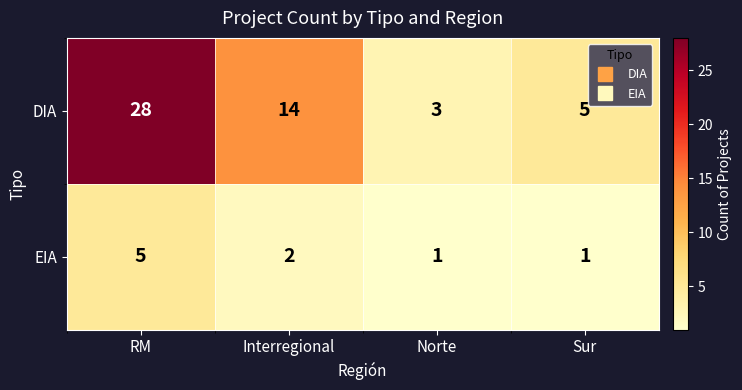

What is the smallest value displayed?

1